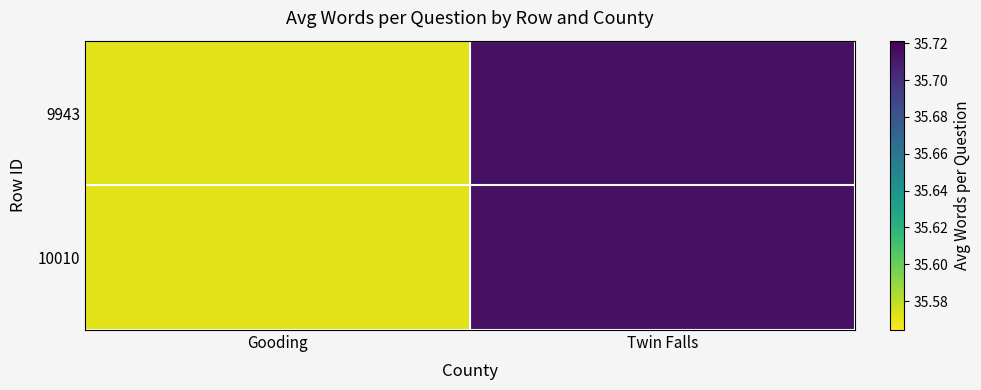

Reading right to left, list all the values displayed in this chart.

9943: Twin Falls=35.7	Gooding=35.6
10010: Twin Falls=35.7	Gooding=35.6